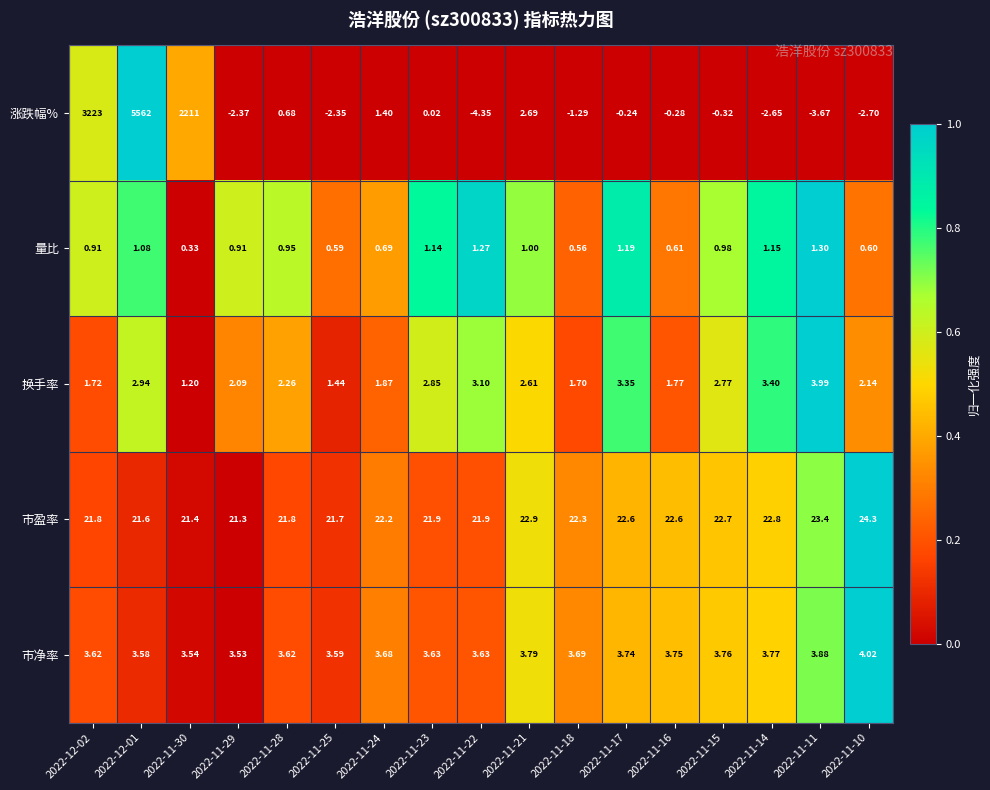

Which series has the largest total across all categories?

涨跌幅%